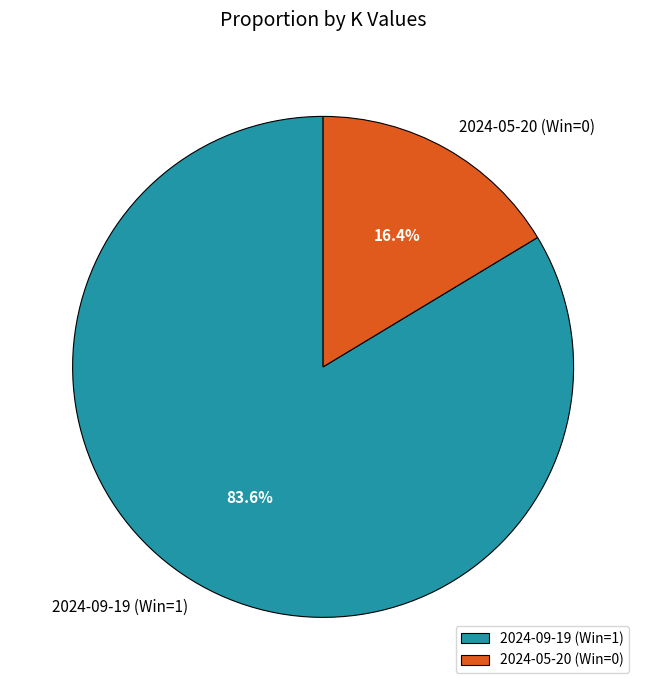

To the nearest percent, what is the average slice percentage?

50%